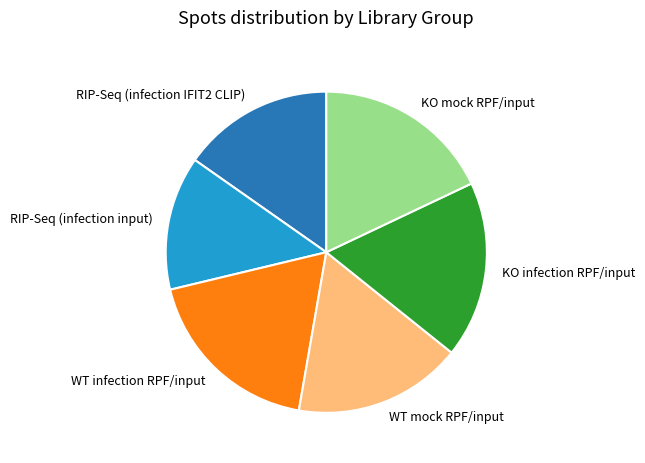

Which slice is the largest?

WT infection RPF/input